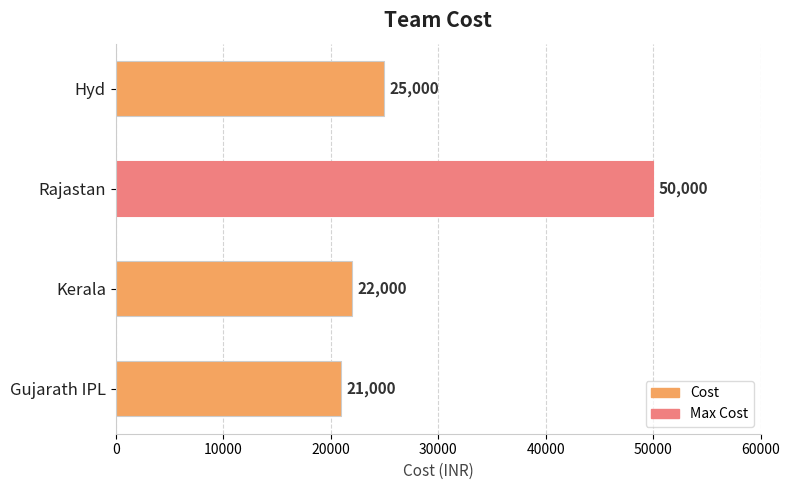

What is the sum of all values?

118000